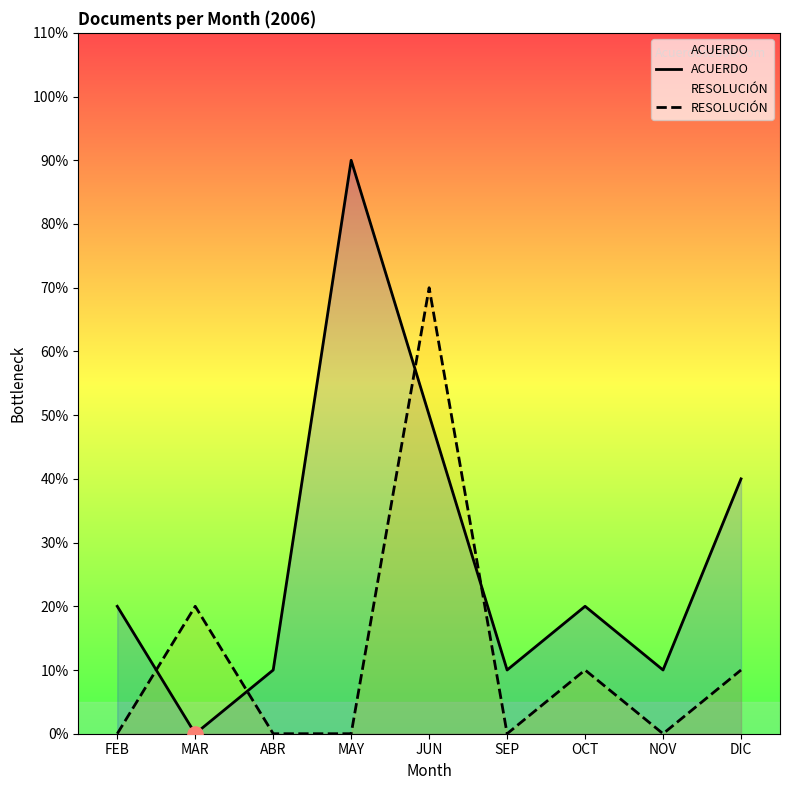

Which series has the largest Y range (max minus min)?

ACUERDO